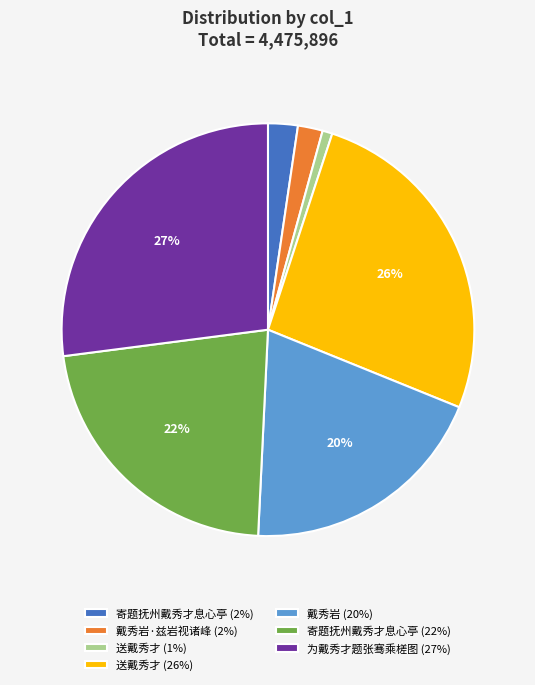

To the nearest percent, what percentage of the pie is 寄题抚州戴秀才息心亭 (2%)?

2%